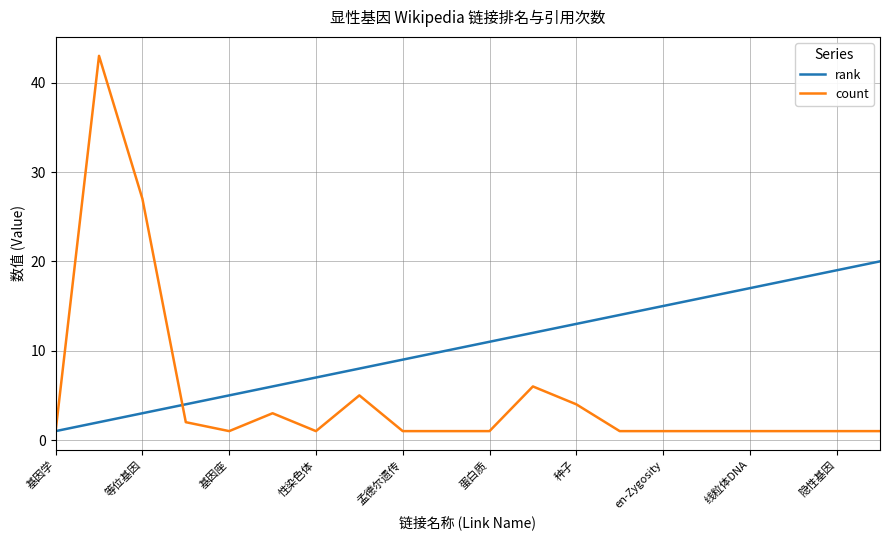

Rank the series by their maximum value, from lowest to highest.

rank, count